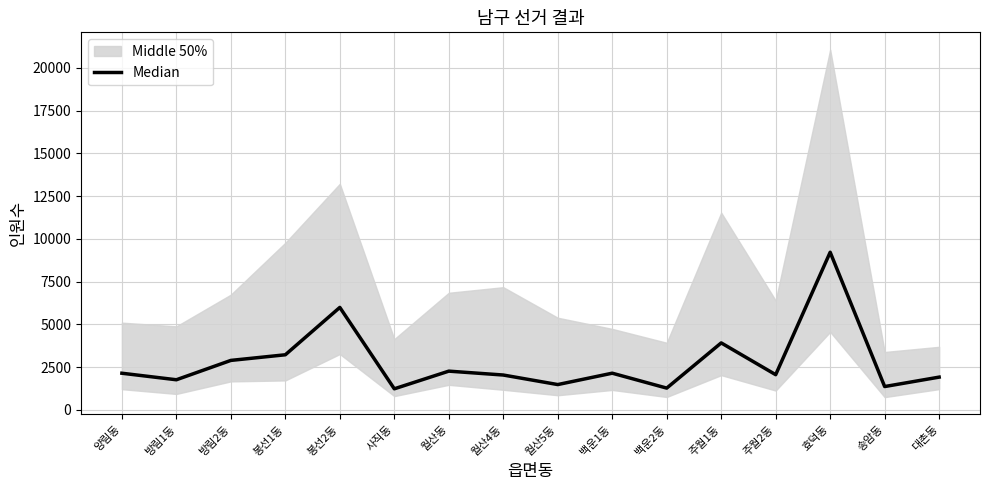

How many lines are shown in the chart?

1